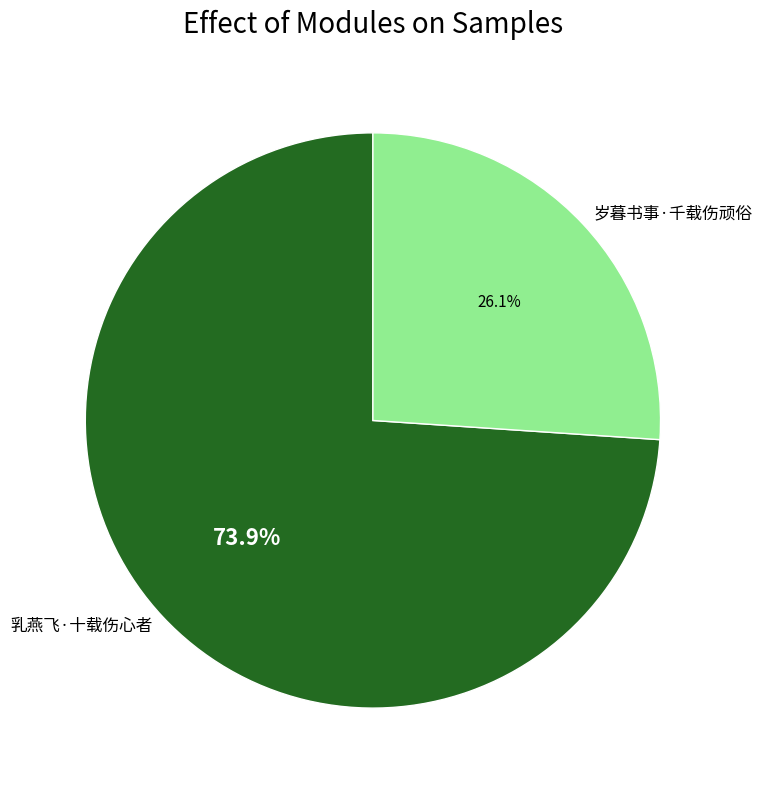

Which category has the biggest portion of the pie?

乳燕飞·十载伤心者